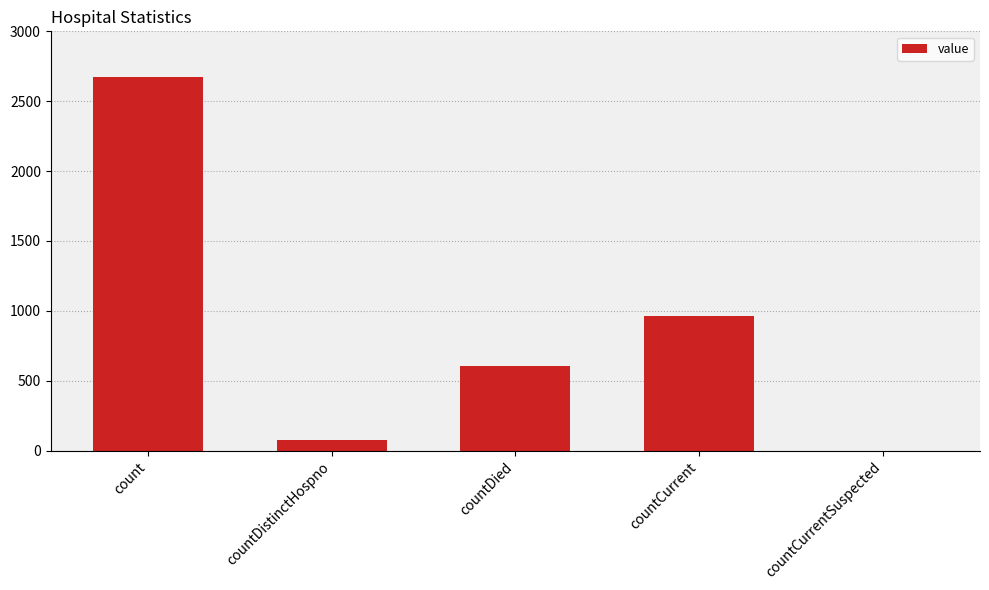

What is the change in value from countDistinctHospno to countDied?

+533